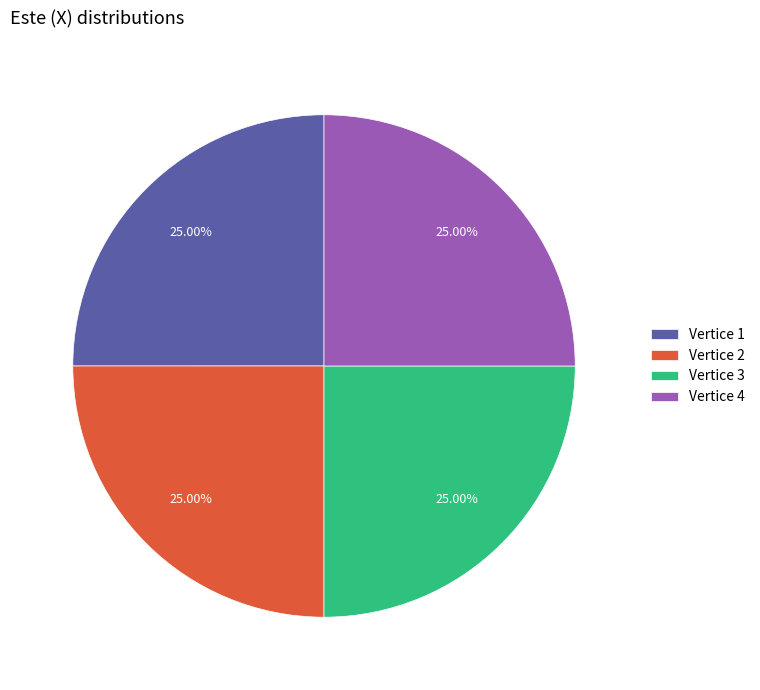

Does any single category account for the majority?

No